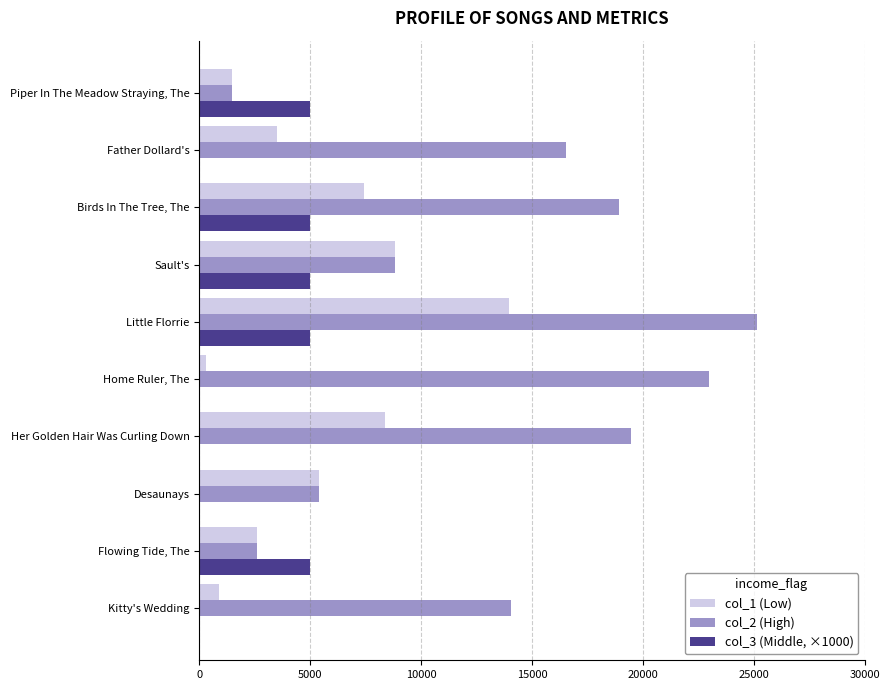

At which category does the chart reach its peak across all series?

Little Florrie